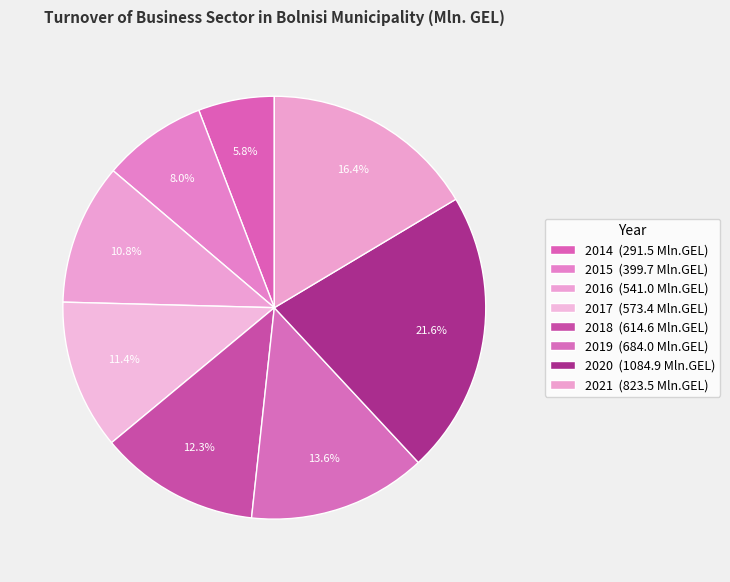

Which category has the biggest portion of the pie?

2020